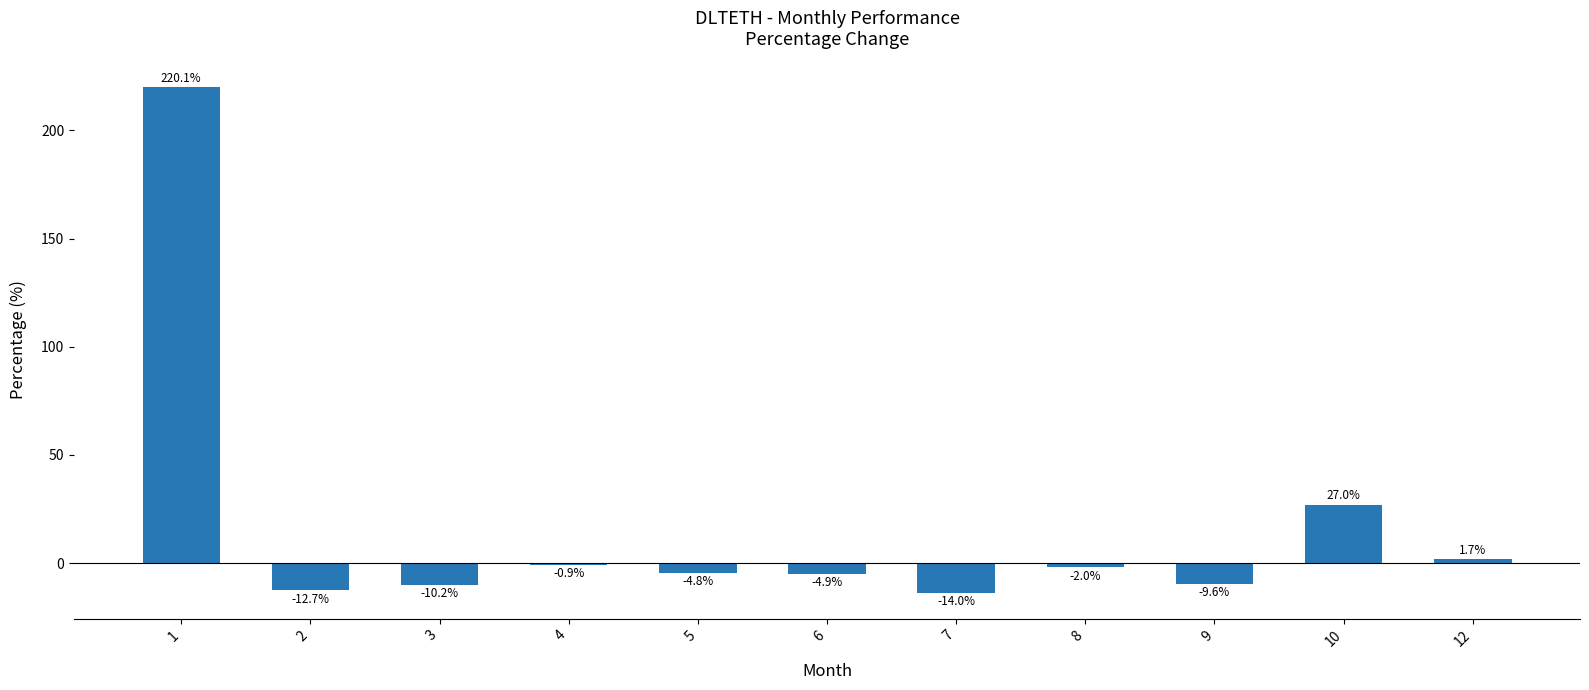

True or false: the data shows 220.1 at 1.

True